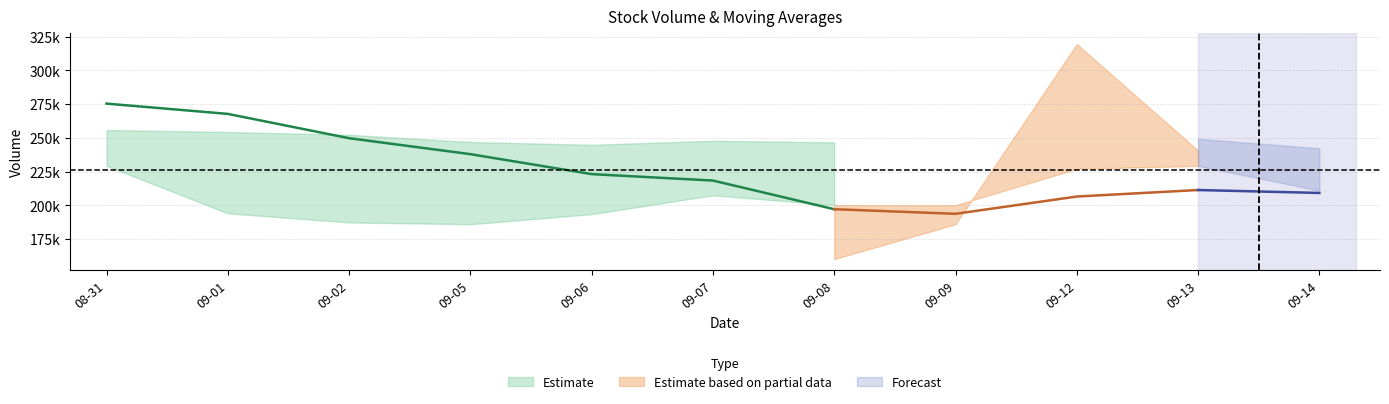

True or false: ma10 has more than 0 points higher than both neighbors.

False